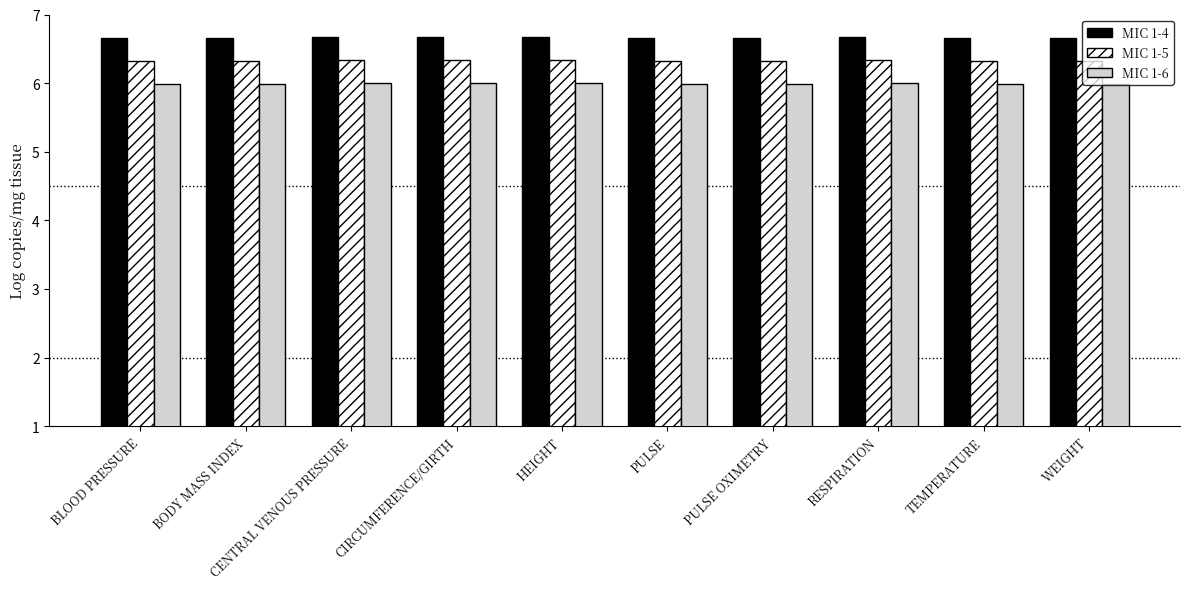

What is the label of the 5th bar from the left?

HEIGHT